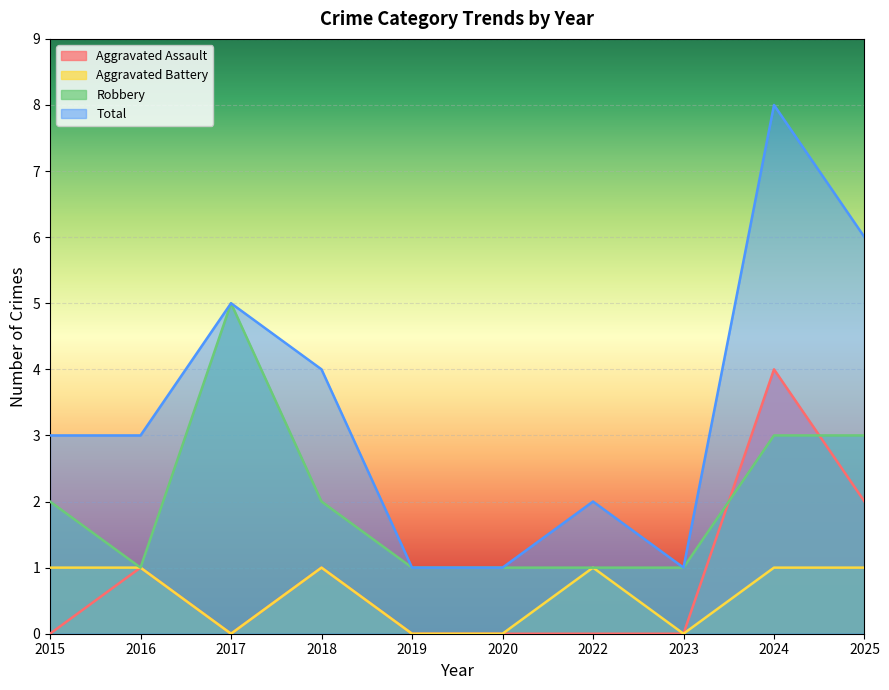

True or false: Aggravated Battery and Total intersect in this chart.

False